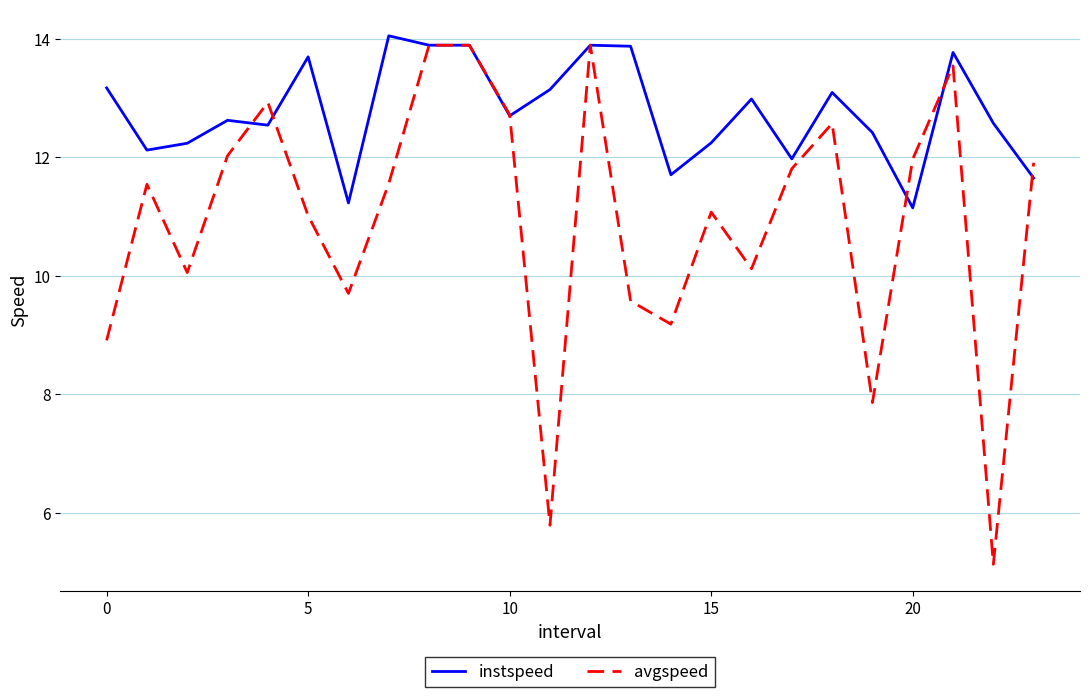

List the series in order of their overall mean, highest first.

instspeed, avgspeed